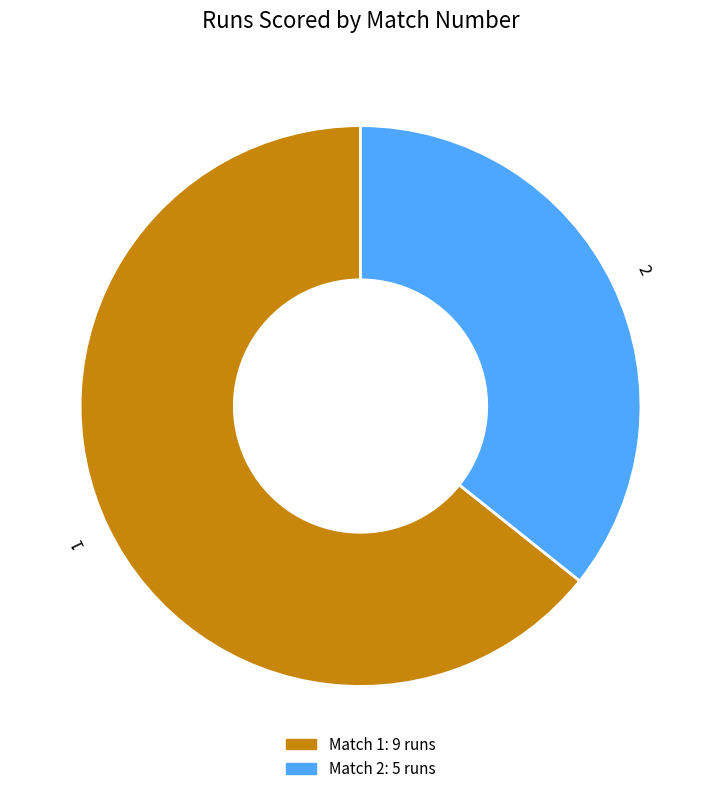

Is it true that 2 is 36% of the pie?

True